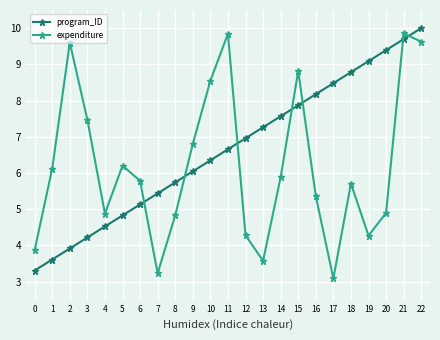

Which label corresponds to the smallest value in the chart?

17